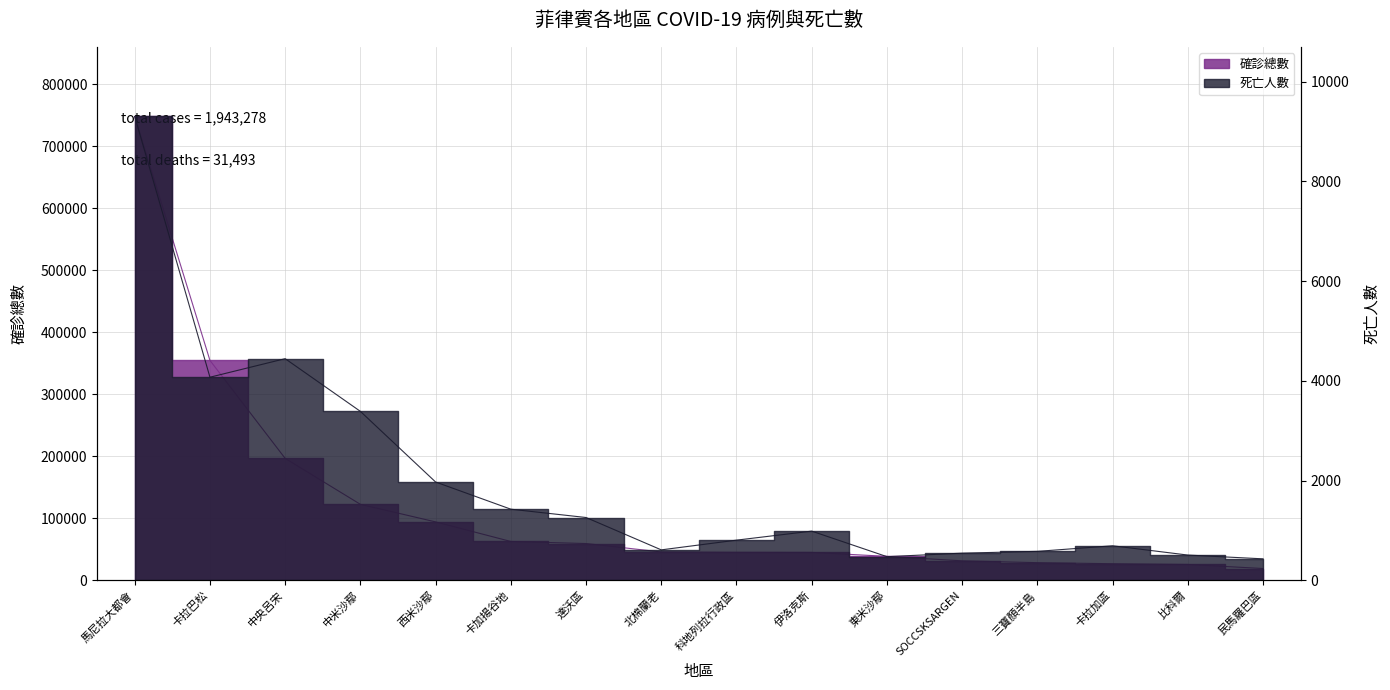

Reading left to right, list all the values displayed in this chart.

death: 馬尼拉大都會=9304	卡拉巴松=4073	中央呂宋=4445	中米沙鄢=3388	西米沙鄢=1971	卡加揚谷地=1426	達沃區=1259	北棉蘭老=610	科地列拉行政區=805	伊洛克斯=986	東米沙鄢=474	SOCCSKSARGEN=544	三寶顏半島=580	卡拉加區=692	比科爾=506	民馬羅巴區=430
sum: 馬尼拉大都會=748174	卡拉巴松=354632	中央呂宋=196601	中米沙鄢=122506	西米沙鄢=94163	卡加揚谷地=62588	達沃區=59273	北棉蘭老=45672	科地列拉行政區=45123	伊洛克斯=44960	東米沙鄢=38607	SOCCSKSARGEN=31362	三寶顏半島=28417	卡拉加區=26716	比科爾=25497	民馬羅巴區=18987